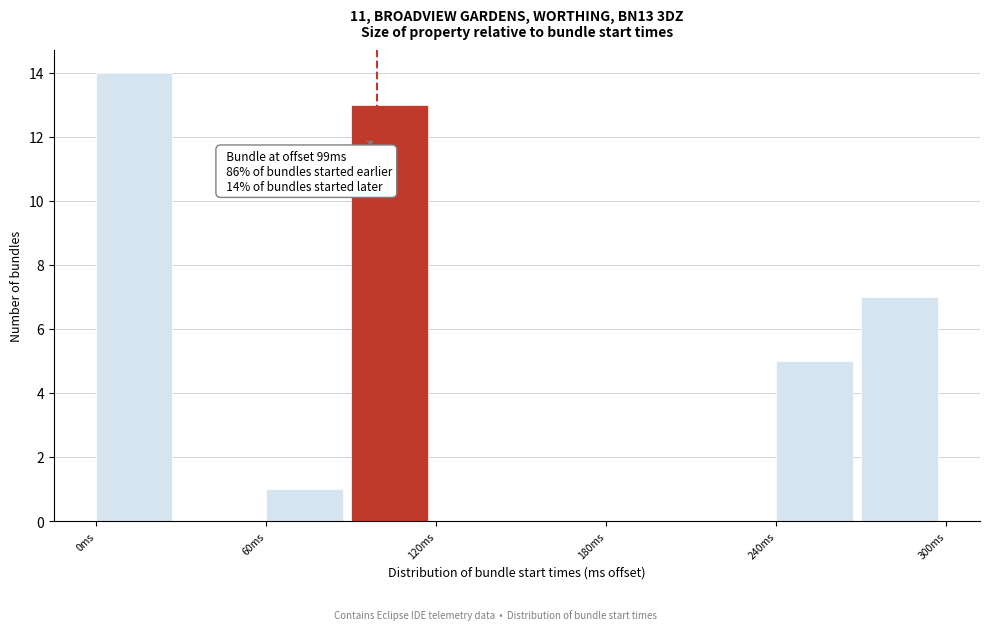

Read against the x-axis, roughly where is the centre of the tallest bar?

10